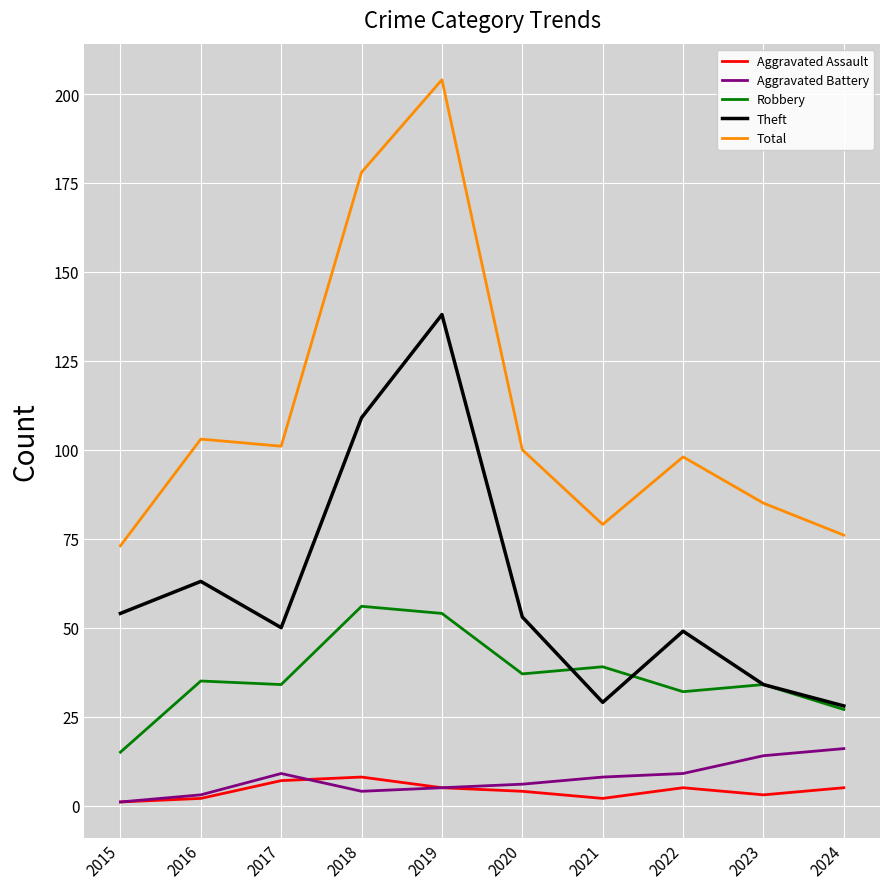

At which label is Total closest to 138?

2016